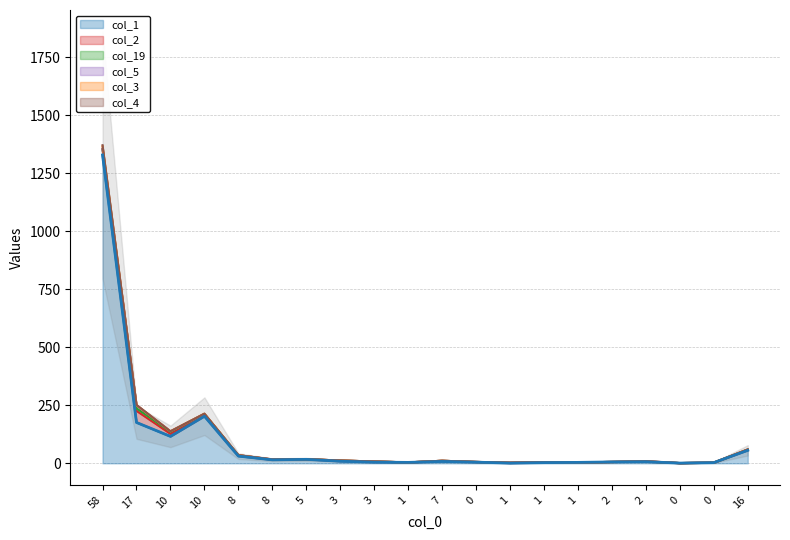

True or false: col_3 has more than 1 interior local peaks.

True